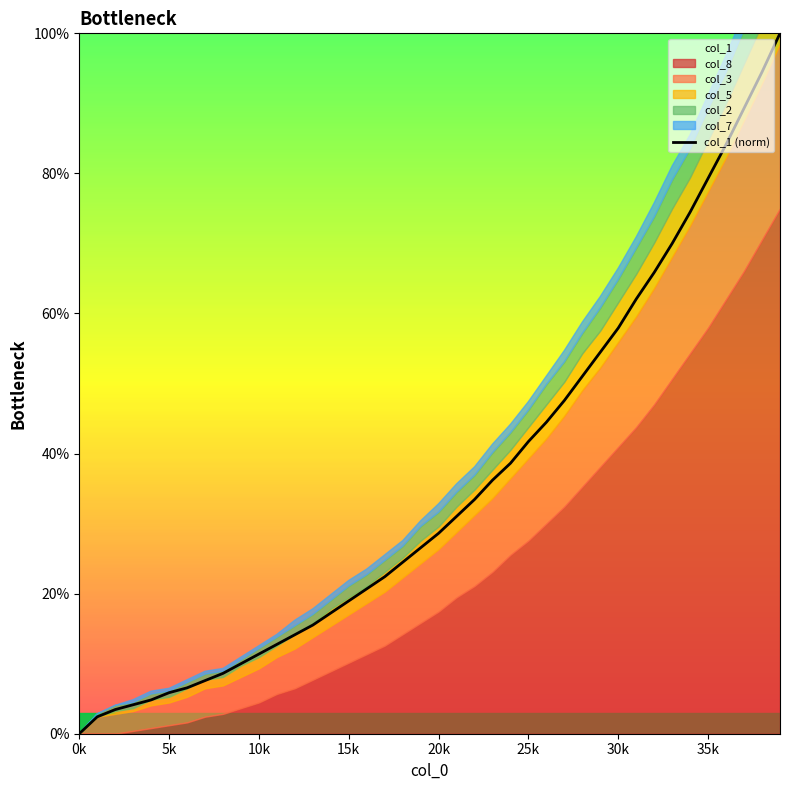

The value of col_1 (norm) at 30k is 24.5. True or false?

False